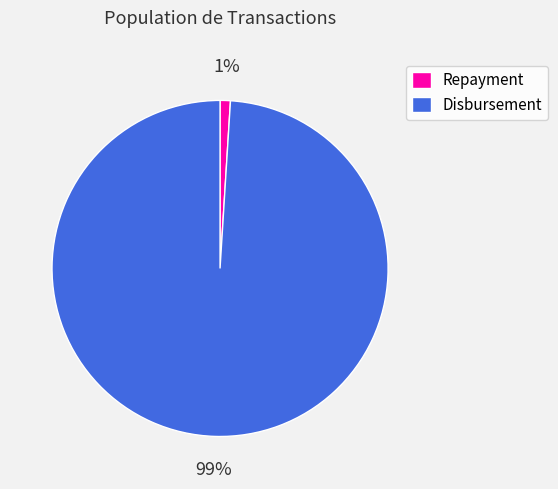

To the nearest percent, what is the average slice percentage?

50%